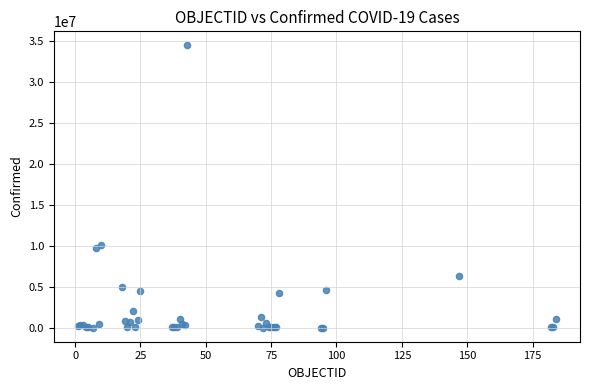

What Y value in the scatter plot is closest to 17262144?

10113446